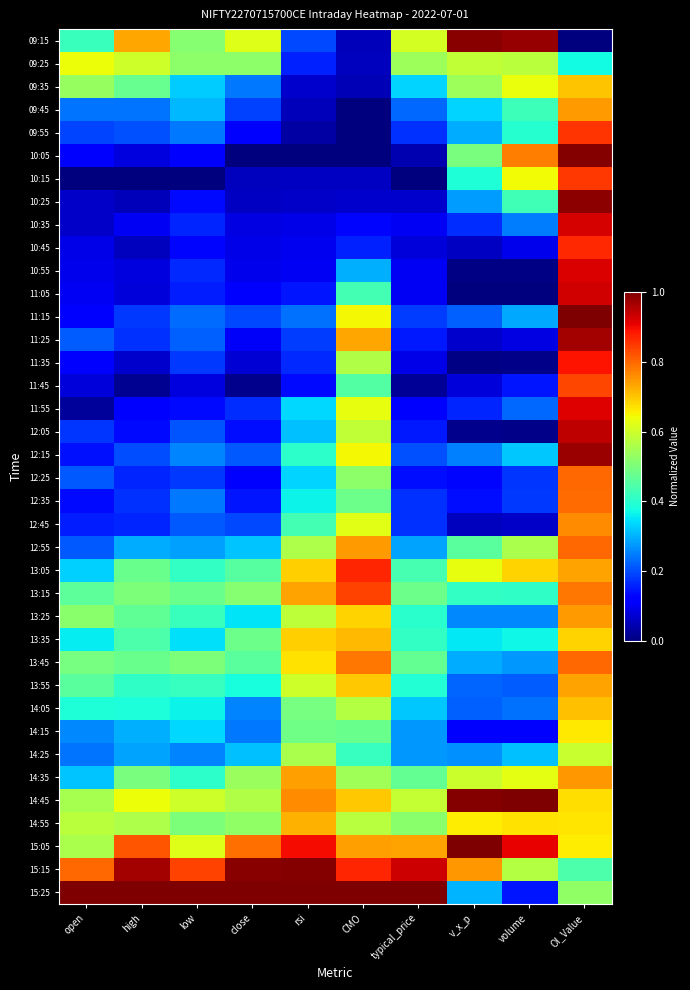

Reading right to left, what are all the values shown in this chart?

09:15: OI_Value=0.0	volume=1.0	v_x_p=1.0	typical_price=0.6	CMO=0.1	rsi=0.2	close=0.6	low=0.5	high=0.7	open=0.4
09:25: OI_Value=0.4	volume=0.6	v_x_p=0.6	typical_price=0.5	CMO=0.1	rsi=0.2	close=0.5	low=0.5	high=0.6	open=0.6
09:35: OI_Value=0.7	volume=0.6	v_x_p=0.5	typical_price=0.3	CMO=0.1	rsi=0.1	close=0.2	low=0.3	high=0.5	open=0.5
09:45: OI_Value=0.7	volume=0.4	v_x_p=0.3	typical_price=0.2	CMO=0.0	rsi=0.1	close=0.2	low=0.3	high=0.2	open=0.2
09:55: OI_Value=0.9	volume=0.4	v_x_p=0.3	typical_price=0.2	CMO=0.0	rsi=0.0	close=0.1	low=0.2	high=0.2	open=0.2
10:05: OI_Value=1.0	volume=0.8	v_x_p=0.5	typical_price=0.0	CMO=0.0	rsi=0.0	close=0.0	low=0.1	high=0.1	open=0.1
10:15: OI_Value=0.8	volume=0.6	v_x_p=0.4	typical_price=0.0	CMO=0.1	rsi=0.1	close=0.1	low=0.0	high=0.0	open=0.0
10:25: OI_Value=1.0	volume=0.4	v_x_p=0.3	typical_price=0.1	CMO=0.1	rsi=0.1	close=0.1	low=0.1	high=0.1	open=0.1
10:35: OI_Value=0.9	volume=0.2	v_x_p=0.2	typical_price=0.1	CMO=0.1	rsi=0.1	close=0.1	low=0.2	high=0.1	open=0.1
10:45: OI_Value=0.9	volume=0.1	v_x_p=0.1	typical_price=0.1	CMO=0.2	rsi=0.1	close=0.1	low=0.1	high=0.1	open=0.1
10:55: OI_Value=0.9	volume=0.0	v_x_p=0.0	typical_price=0.1	CMO=0.3	rsi=0.1	close=0.1	low=0.2	high=0.1	open=0.1
11:05: OI_Value=0.9	volume=0.0	v_x_p=0.0	typical_price=0.1	CMO=0.4	rsi=0.1	close=0.1	low=0.2	high=0.1	open=0.1
11:15: OI_Value=1.0	volume=0.3	v_x_p=0.2	typical_price=0.2	CMO=0.6	rsi=0.2	close=0.2	low=0.2	high=0.2	open=0.1
11:25: OI_Value=1.0	volume=0.1	v_x_p=0.1	typical_price=0.1	CMO=0.7	rsi=0.2	close=0.1	low=0.2	high=0.2	open=0.2
11:35: OI_Value=0.9	volume=0.0	v_x_p=0.0	typical_price=0.1	CMO=0.6	rsi=0.2	close=0.1	low=0.2	high=0.1	open=0.1
11:45: OI_Value=0.8	volume=0.1	v_x_p=0.1	typical_price=0.0	CMO=0.5	rsi=0.1	close=0.0	low=0.1	high=0.0	open=0.1
11:55: OI_Value=0.9	volume=0.2	v_x_p=0.2	typical_price=0.1	CMO=0.6	rsi=0.3	close=0.2	low=0.1	high=0.1	open=0.0
12:05: OI_Value=0.9	volume=0.0	v_x_p=0.0	typical_price=0.1	CMO=0.6	rsi=0.3	close=0.1	low=0.2	high=0.1	open=0.2
12:15: OI_Value=1.0	volume=0.3	v_x_p=0.3	typical_price=0.2	CMO=0.6	rsi=0.4	close=0.2	low=0.3	high=0.2	open=0.1
12:25: OI_Value=0.8	volume=0.2	v_x_p=0.1	typical_price=0.1	CMO=0.5	rsi=0.3	close=0.1	low=0.2	high=0.2	open=0.2
12:35: OI_Value=0.8	volume=0.2	v_x_p=0.1	typical_price=0.2	CMO=0.5	rsi=0.4	close=0.1	low=0.2	high=0.2	open=0.1
12:45: OI_Value=0.8	volume=0.1	v_x_p=0.1	typical_price=0.2	CMO=0.6	rsi=0.4	close=0.2	low=0.2	high=0.2	open=0.2
12:55: OI_Value=0.8	volume=0.6	v_x_p=0.5	typical_price=0.3	CMO=0.7	rsi=0.6	close=0.3	low=0.3	high=0.3	open=0.2
13:05: OI_Value=0.7	volume=0.7	v_x_p=0.6	typical_price=0.4	CMO=0.9	rsi=0.7	close=0.5	low=0.4	high=0.5	open=0.3
13:15: OI_Value=0.8	volume=0.4	v_x_p=0.4	typical_price=0.5	CMO=0.8	rsi=0.7	close=0.5	low=0.5	high=0.5	open=0.5
13:25: OI_Value=0.7	volume=0.3	v_x_p=0.3	typical_price=0.4	CMO=0.7	rsi=0.6	close=0.4	low=0.4	high=0.5	open=0.5
13:35: OI_Value=0.7	volume=0.4	v_x_p=0.4	typical_price=0.4	CMO=0.7	rsi=0.7	close=0.5	low=0.3	high=0.4	open=0.4
13:45: OI_Value=0.8	volume=0.3	v_x_p=0.3	typical_price=0.5	CMO=0.8	rsi=0.7	close=0.5	low=0.5	high=0.5	open=0.5
13:55: OI_Value=0.7	volume=0.2	v_x_p=0.2	typical_price=0.4	CMO=0.7	rsi=0.6	close=0.4	low=0.4	high=0.4	open=0.5
14:05: OI_Value=0.7	volume=0.2	v_x_p=0.2	typical_price=0.3	CMO=0.6	rsi=0.5	close=0.3	low=0.4	high=0.4	open=0.4
14:15: OI_Value=0.7	volume=0.1	v_x_p=0.1	typical_price=0.3	CMO=0.5	rsi=0.5	close=0.2	low=0.3	high=0.3	open=0.3
14:25: OI_Value=0.6	volume=0.3	v_x_p=0.3	typical_price=0.3	CMO=0.4	rsi=0.6	close=0.3	low=0.3	high=0.3	open=0.2
14:35: OI_Value=0.7	volume=0.6	v_x_p=0.6	typical_price=0.5	CMO=0.5	rsi=0.7	close=0.5	low=0.4	high=0.5	open=0.3
14:45: OI_Value=0.7	volume=1.0	v_x_p=1.0	typical_price=0.6	CMO=0.7	rsi=0.8	close=0.6	low=0.6	high=0.6	open=0.6
14:55: OI_Value=0.7	volume=0.7	v_x_p=0.7	typical_price=0.5	CMO=0.6	rsi=0.7	close=0.5	low=0.5	high=0.6	open=0.6
15:05: OI_Value=0.7	volume=0.9	v_x_p=1.0	typical_price=0.7	CMO=0.7	rsi=0.9	close=0.8	low=0.6	high=0.8	open=0.6
15:15: OI_Value=0.4	volume=0.6	v_x_p=0.7	typical_price=0.9	CMO=0.9	rsi=1.0	close=1.0	low=0.8	high=1.0	open=0.8
15:25: OI_Value=0.5	volume=0.1	v_x_p=0.3	typical_price=1.0	CMO=1.0	rsi=1.0	close=1.0	low=1.0	high=1.0	open=1.0